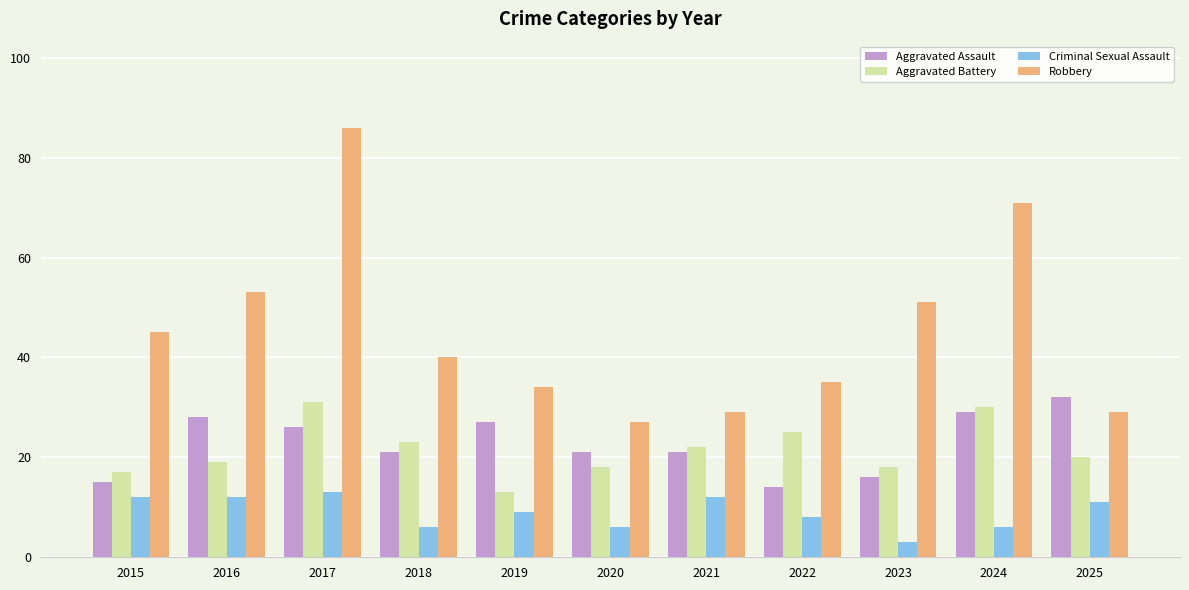

At which category is the sum across all series the highest?

2017